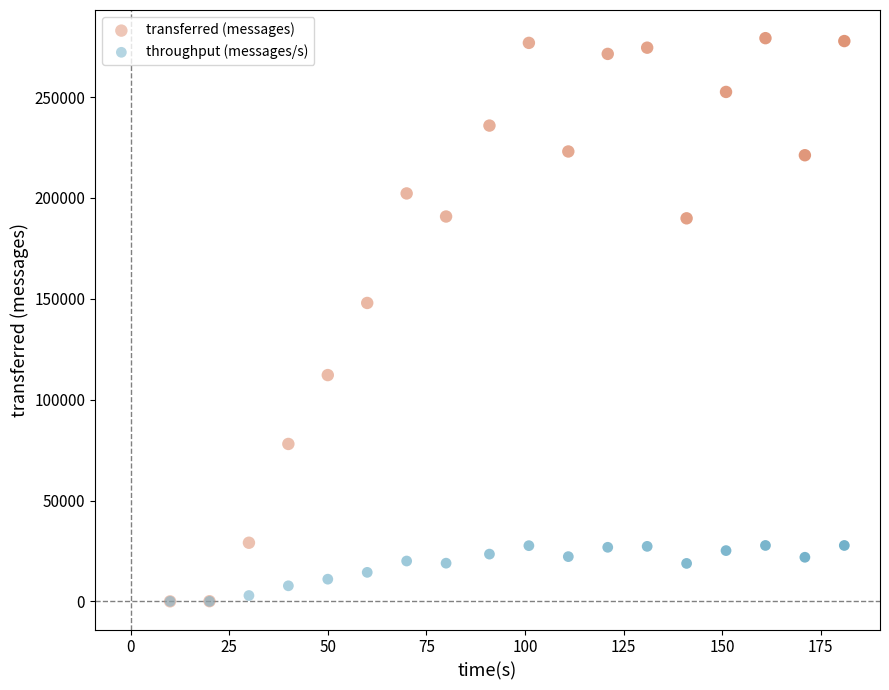

Across all series, what Y value is closest to 139610?

147940